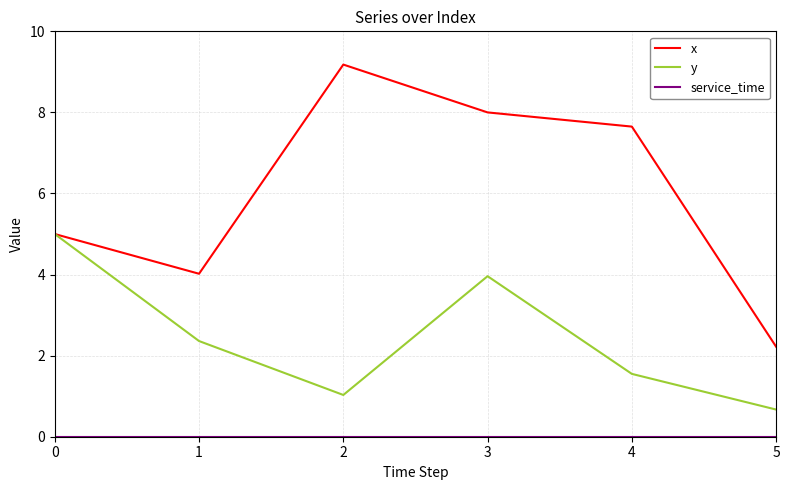

How many distinct data groups are displayed?

3